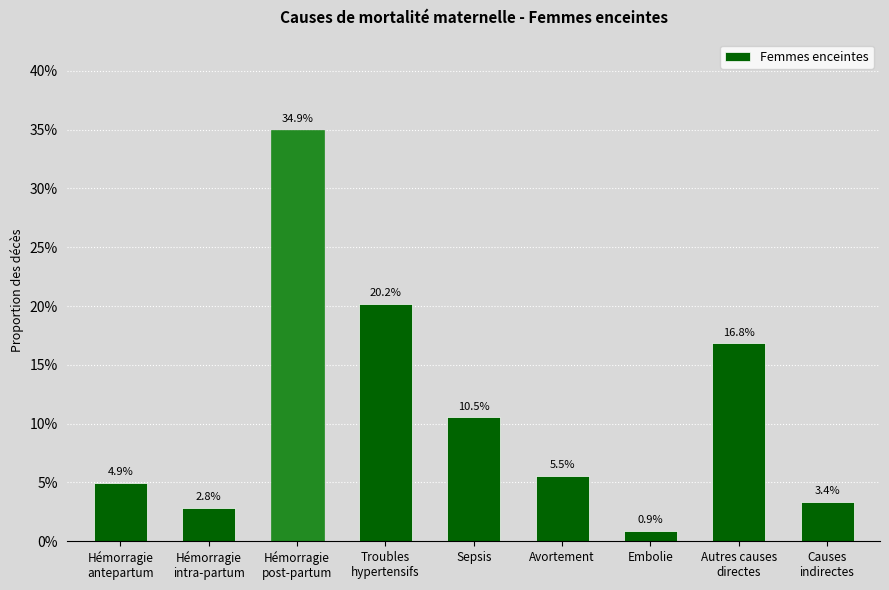

What position from the right is Sepsis?

5